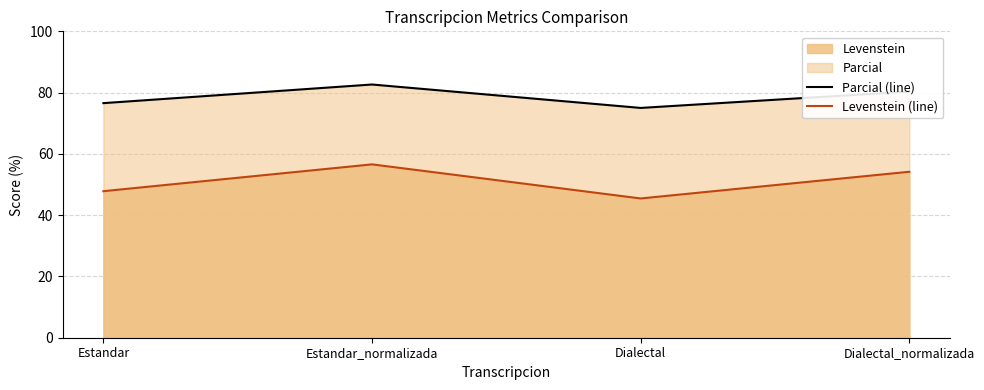

What is the label of the 1st point from the right?

Dialectal_normalizada